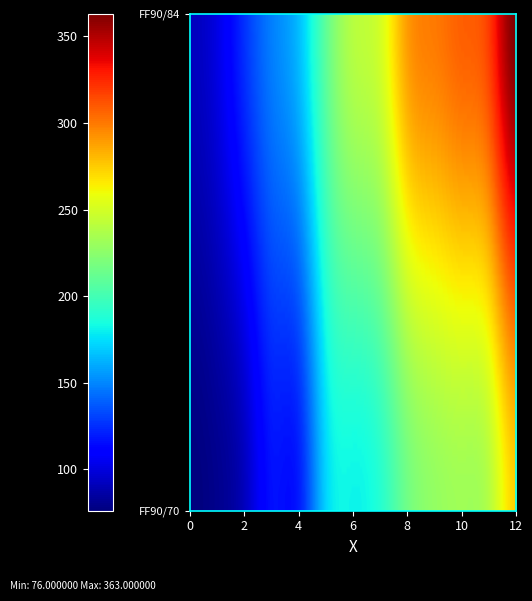

What is the sum of all FF90/70 values?

2216